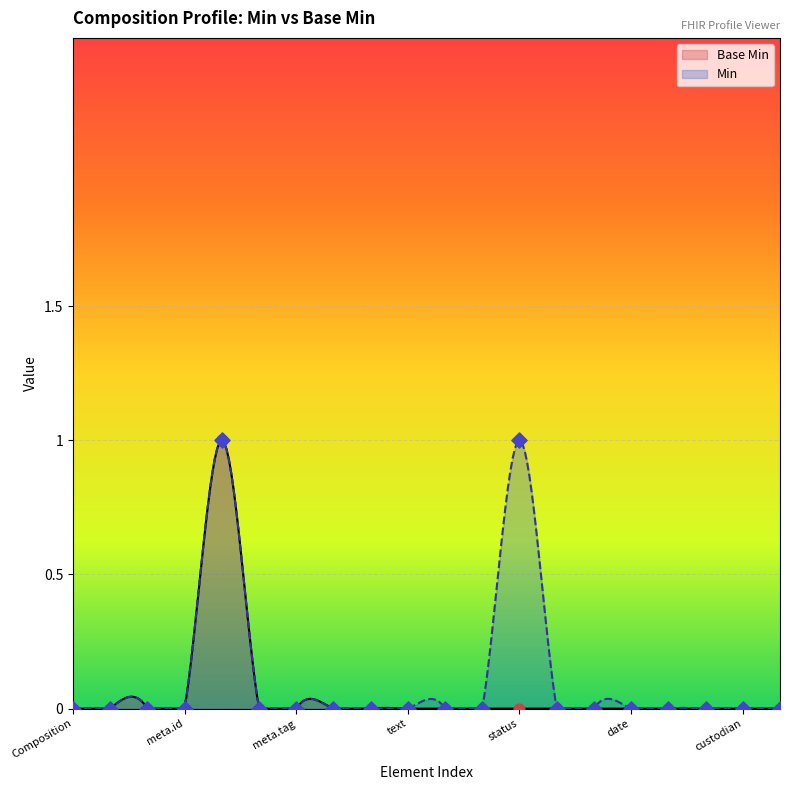

Between Composition.implicitRules and Composition.text, which is larger?

Composition.implicitRules